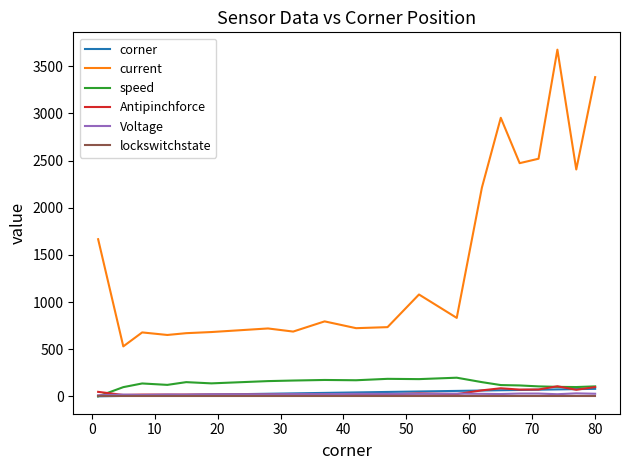

True or false: current and Voltage cross at least once.

False